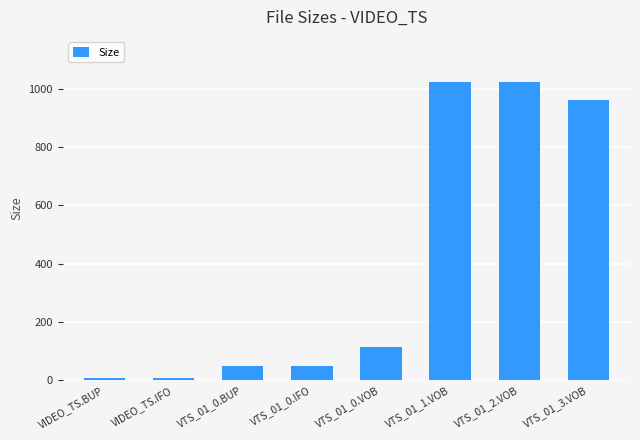

What is the maximum value shown in the chart?

1024.0